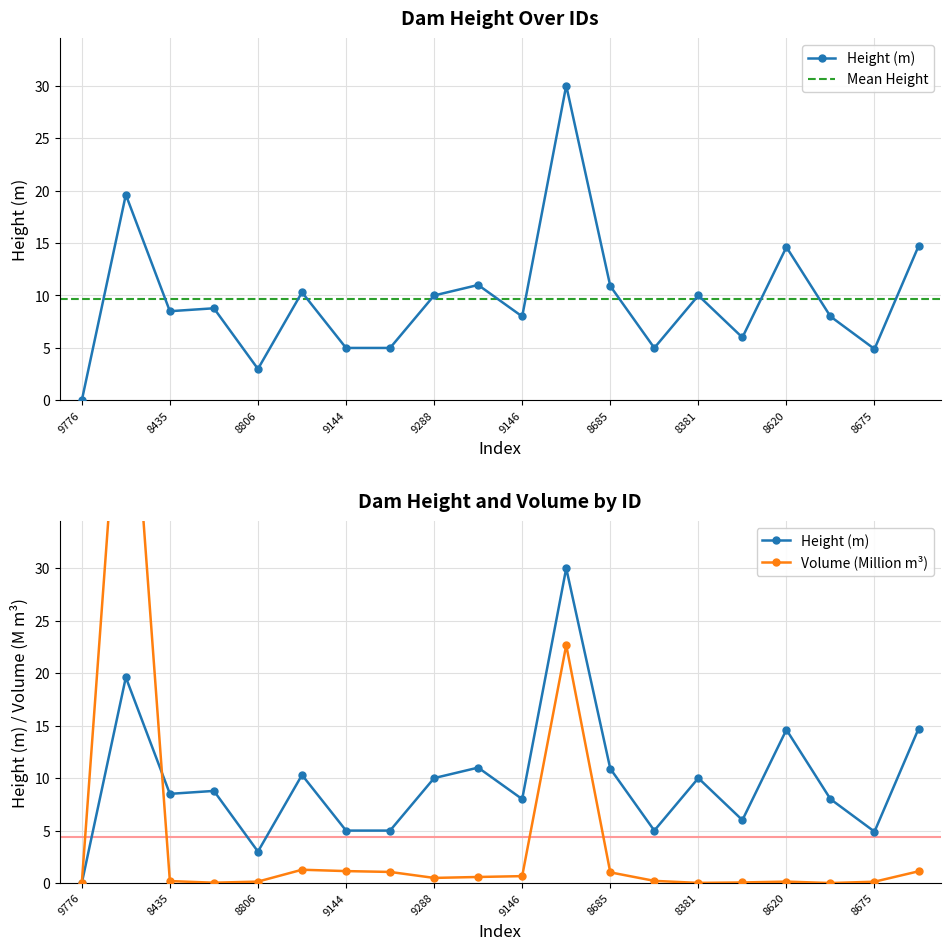

The value of Volume Atual(m3 scaled) at 8774 is 1.9. True or false?

False